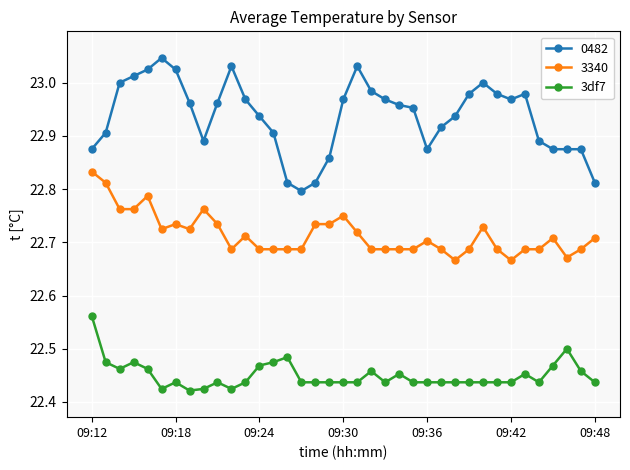

What is the sum of all 3340 values?

840.4